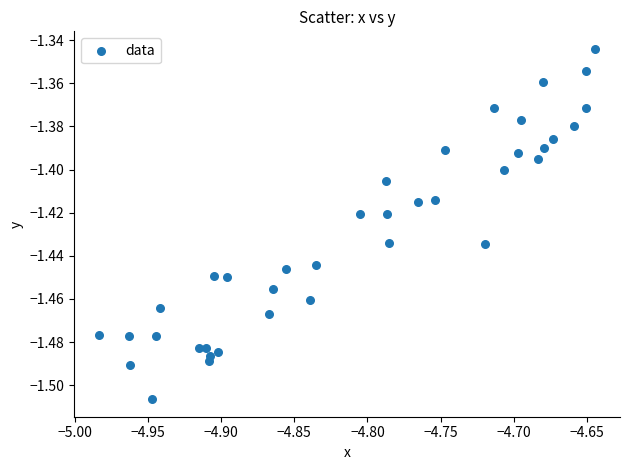

What is the range of X values (max minus min)?

0.3